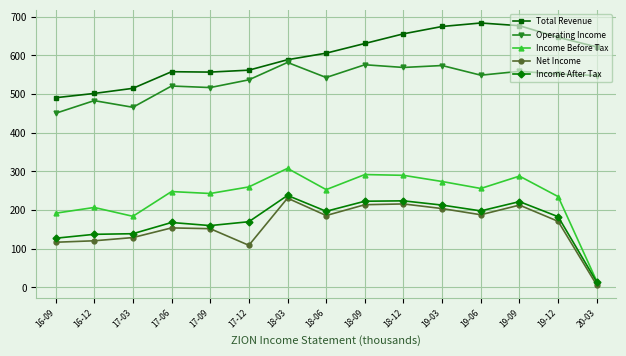

Is this an area chart (filled region under the line)?

No